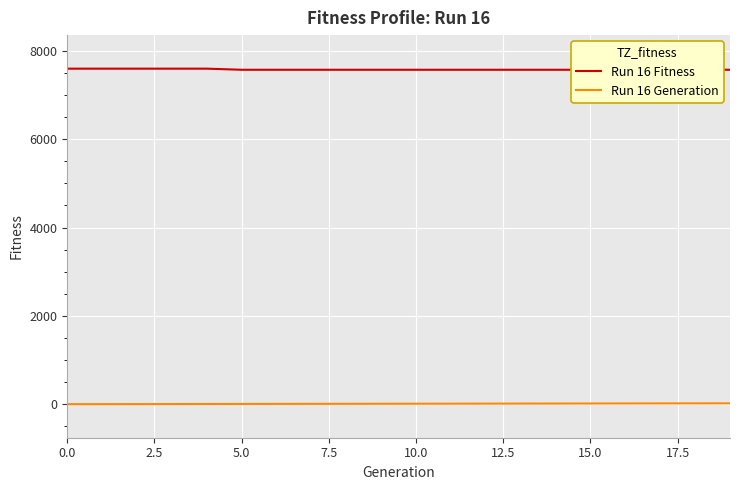

The value of Run 16 Fitness at 0.0 is 10936. True or false?

False